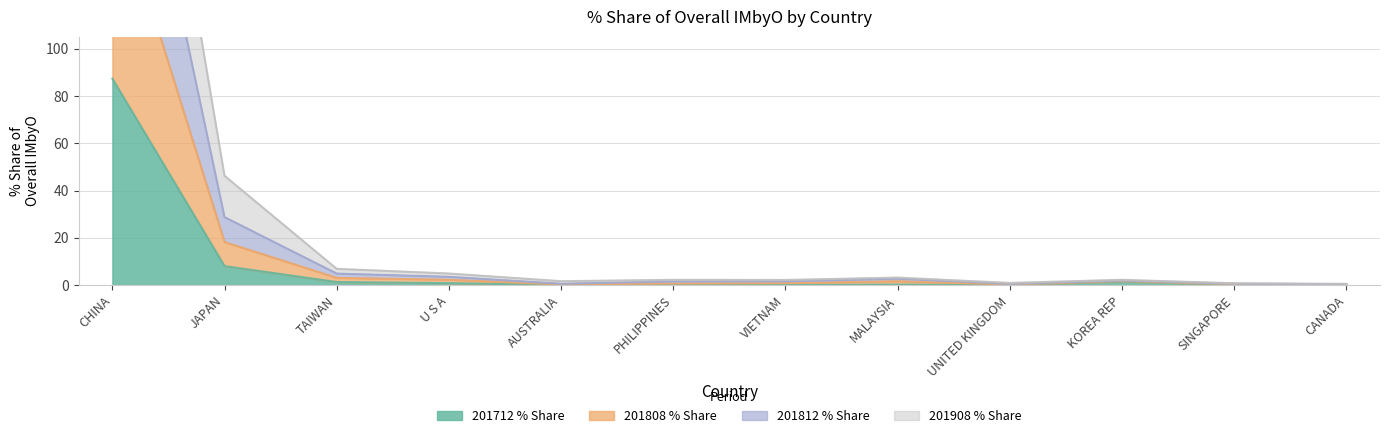

True or false: 201808_% Share of overall IMbyO and 201908_% Share of overall IMbyO intersect in this chart.

False